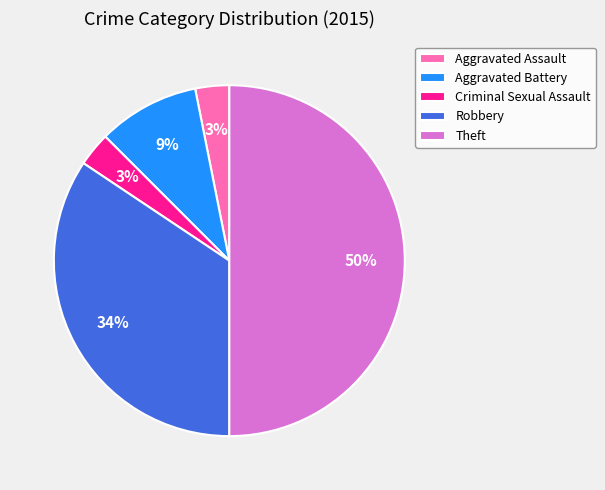

How many slices are in this pie chart?

5